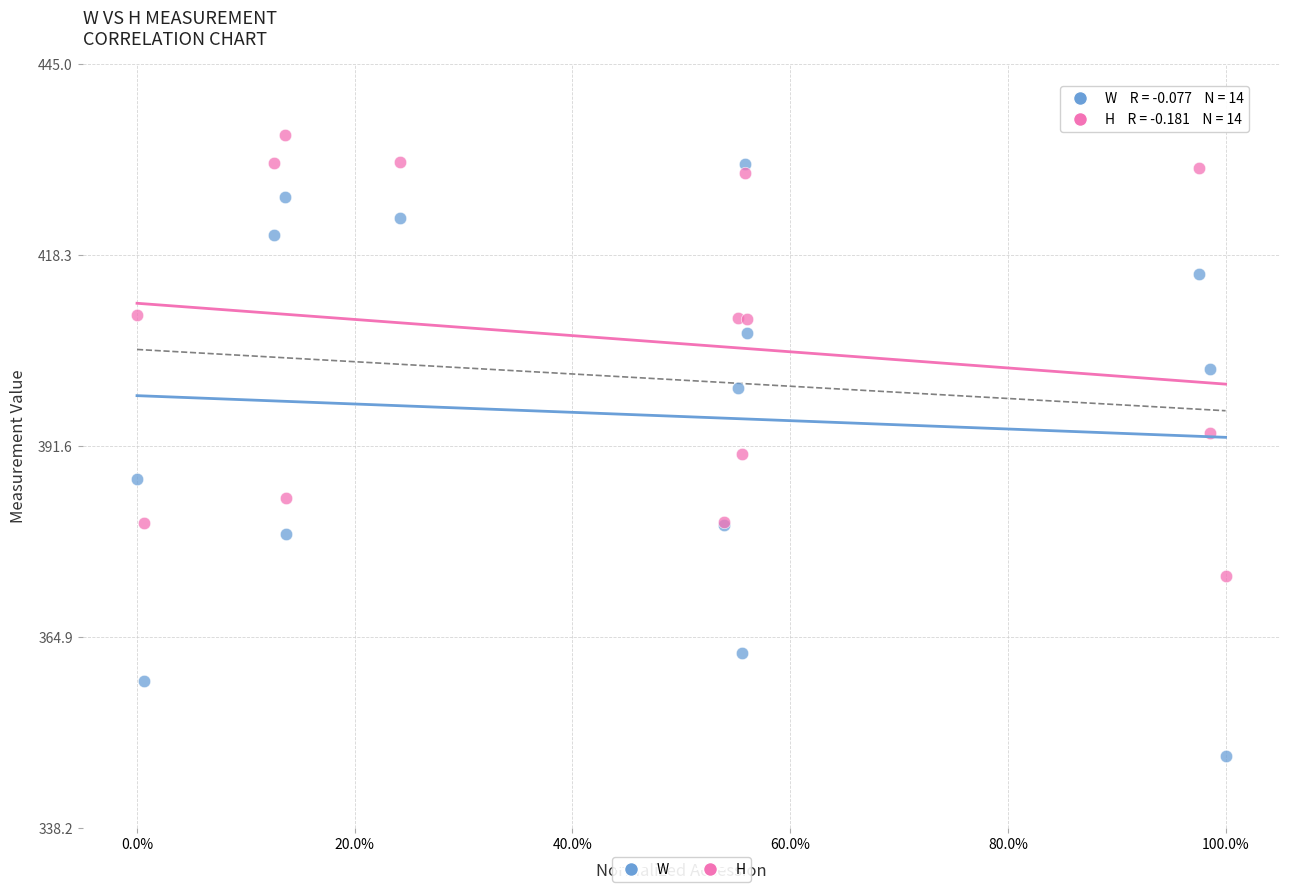

In the H series, what Y value is closest to 404?

409.4